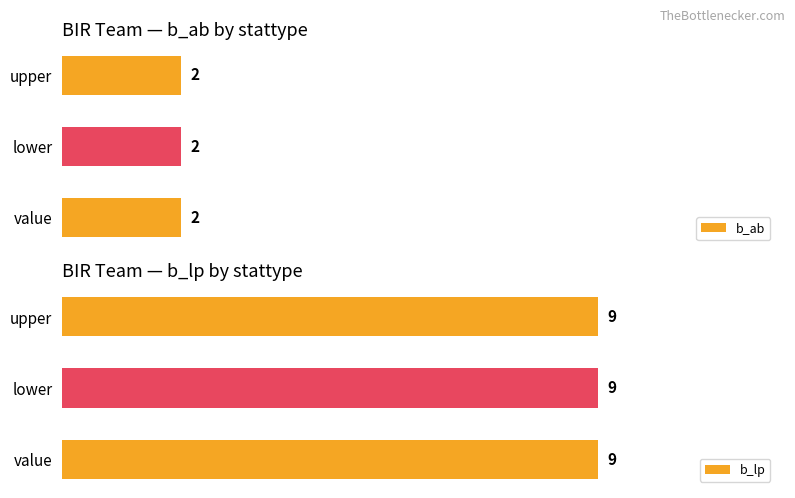

What position from the left is lower?

2